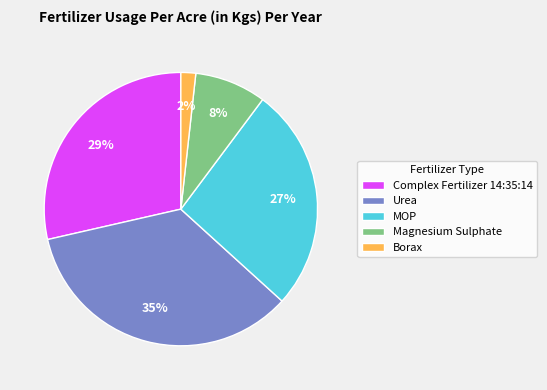

What is the largest slice in the pie chart?

Urea